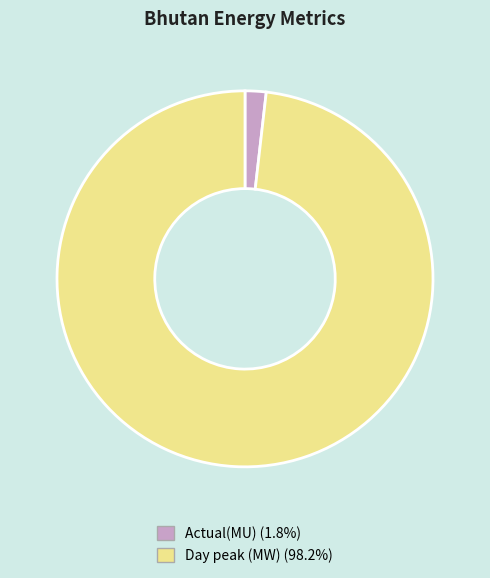

Approximately how many times larger is the value at Day peak (MW) compared to Actual(MU)?

54.3